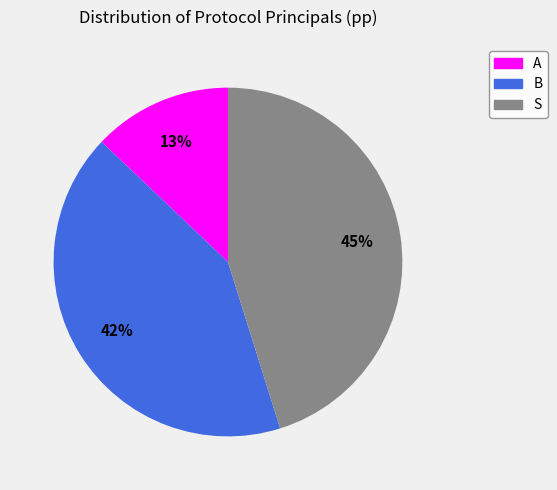

Does any single category account for the majority?

No